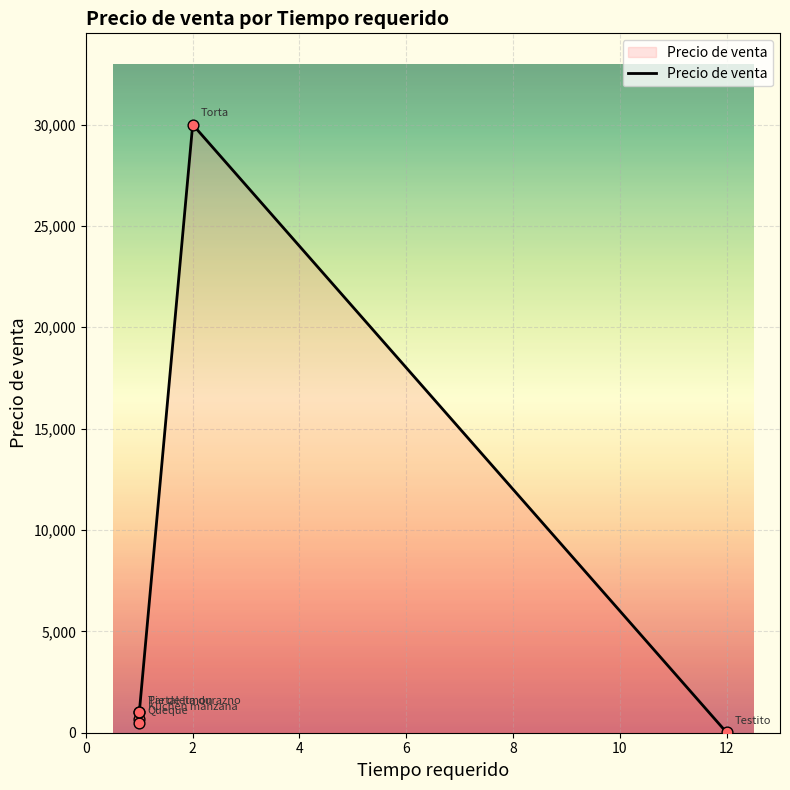

Which has a higher value, 4 or 6?

4